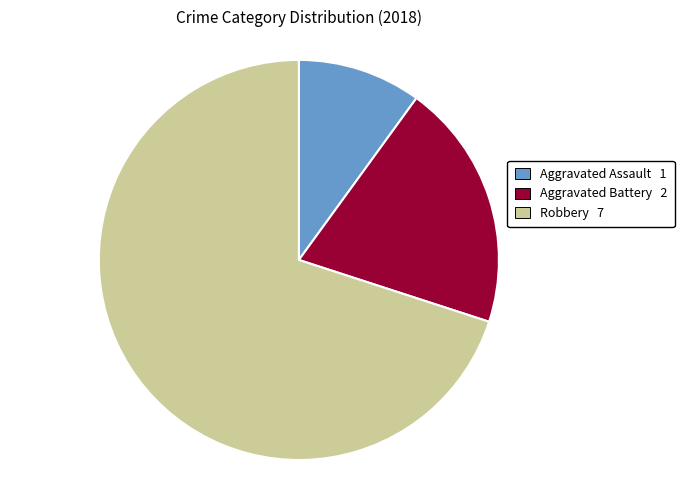

What is the largest slice in the pie chart?

Robbery